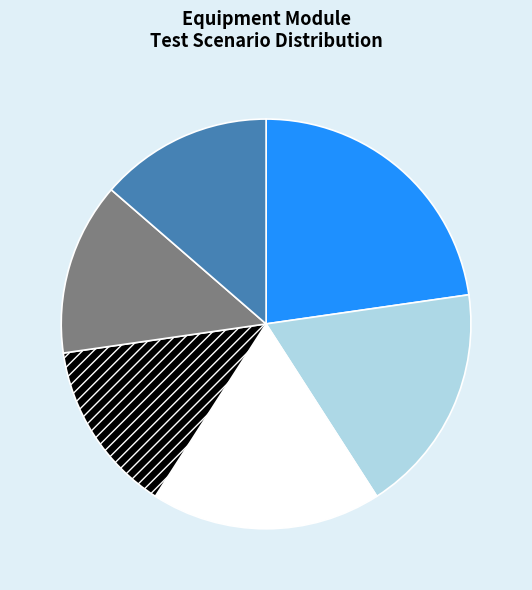

What is the ratio of the value at Multi Decimal to the value at Alphabets?

1.0